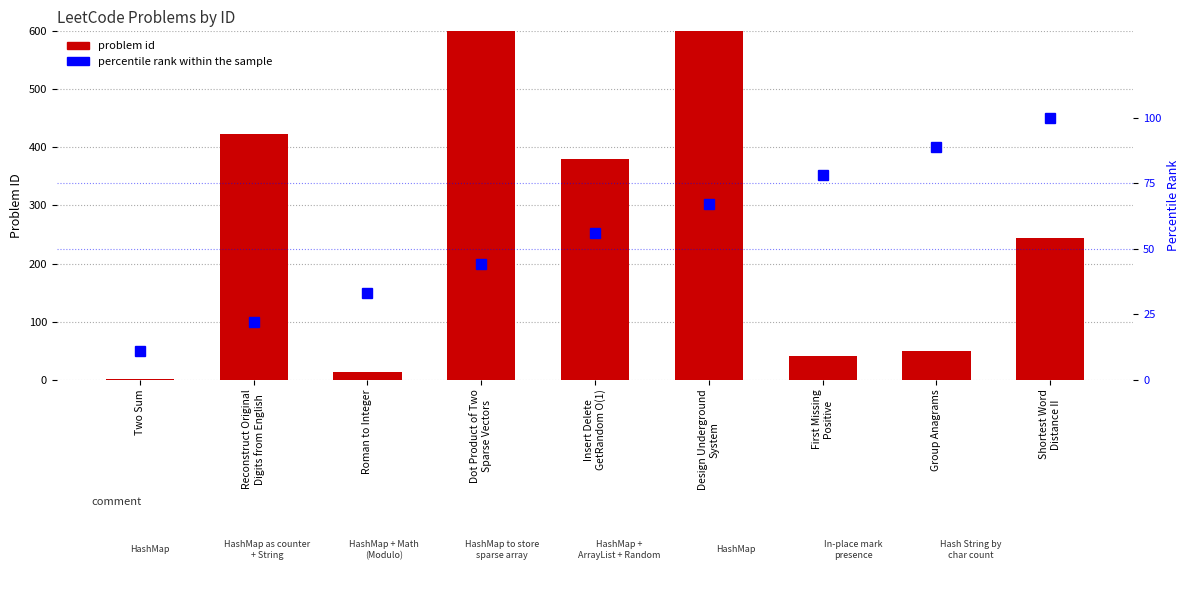

True or false: problem id has a value of 752 at Reconstruct Original
Digits from English.

False